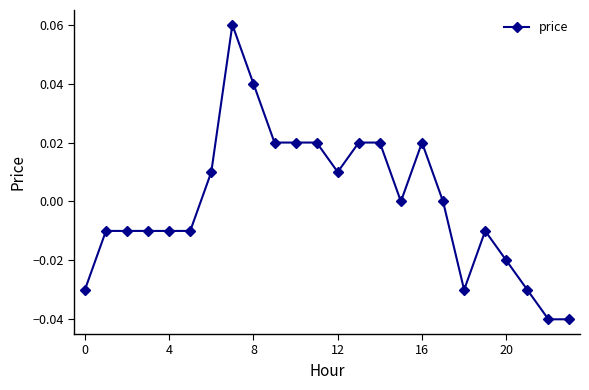

How many interior local peaks (higher than both neighbors) does the data have?

3